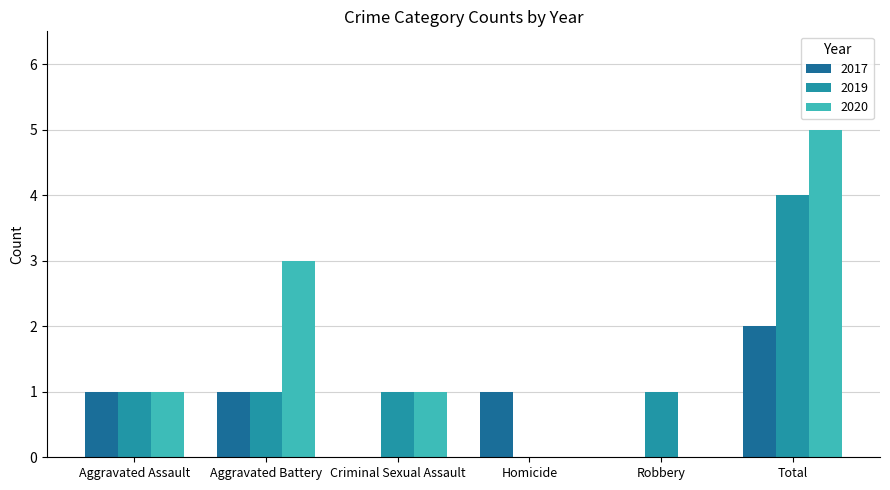

The value of 2019 at Robbery is 2. True or false?

False